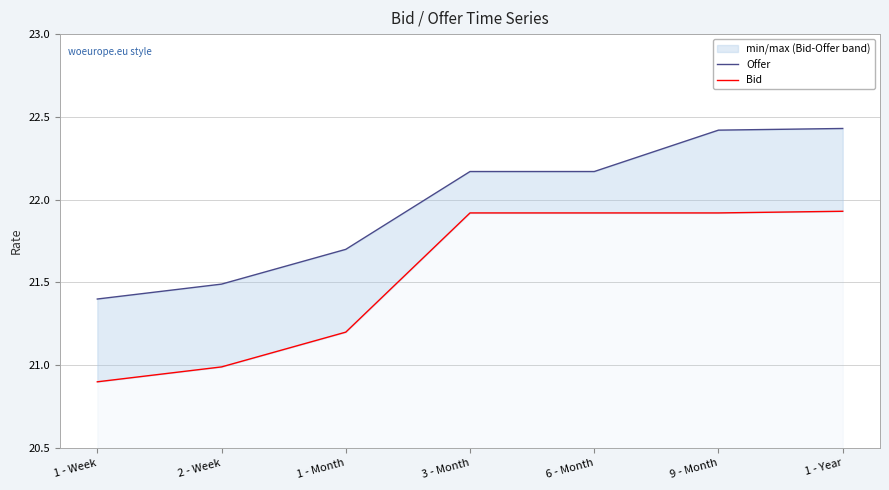

Reading left to right, list all the values displayed in this chart.

Offer: 1 - Week=21.4	2 - Week=21.5	1 - Month=21.7	3 - Month=22.2	6 - Month=22.2	9 - Month=22.4	1 - Year=22.4
Bid: 1 - Week=20.9	2 - Week=21.0	1 - Month=21.2	3 - Month=21.9	6 - Month=21.9	9 - Month=21.9	1 - Year=21.9